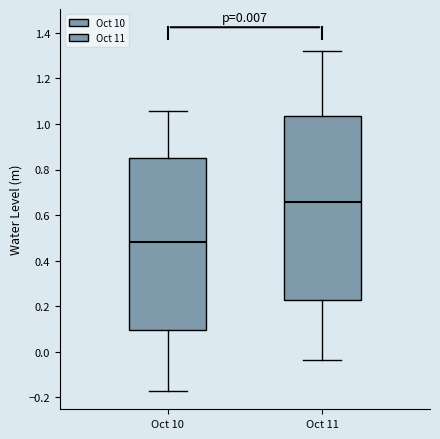

Comparing the boxes themselves (not the whiskers), which one is the tallest?

Oct 11